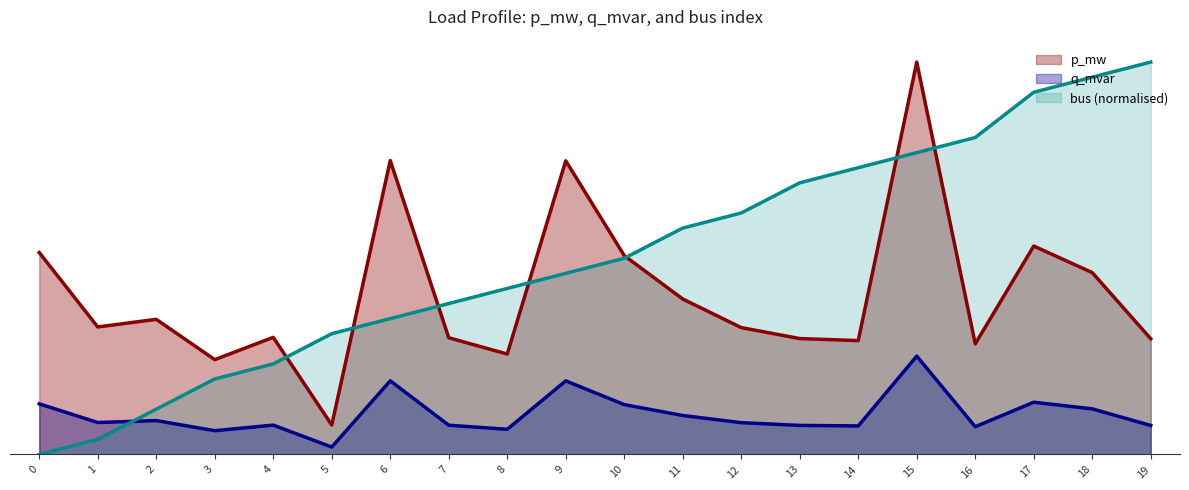

List the labels in order of p_mw value, smallest first.

5, 3, 8, 16, 14, 19, 13, 7, 4, 12, 1, 2, 11, 18, 10, 0, 17, 9, 6, 15